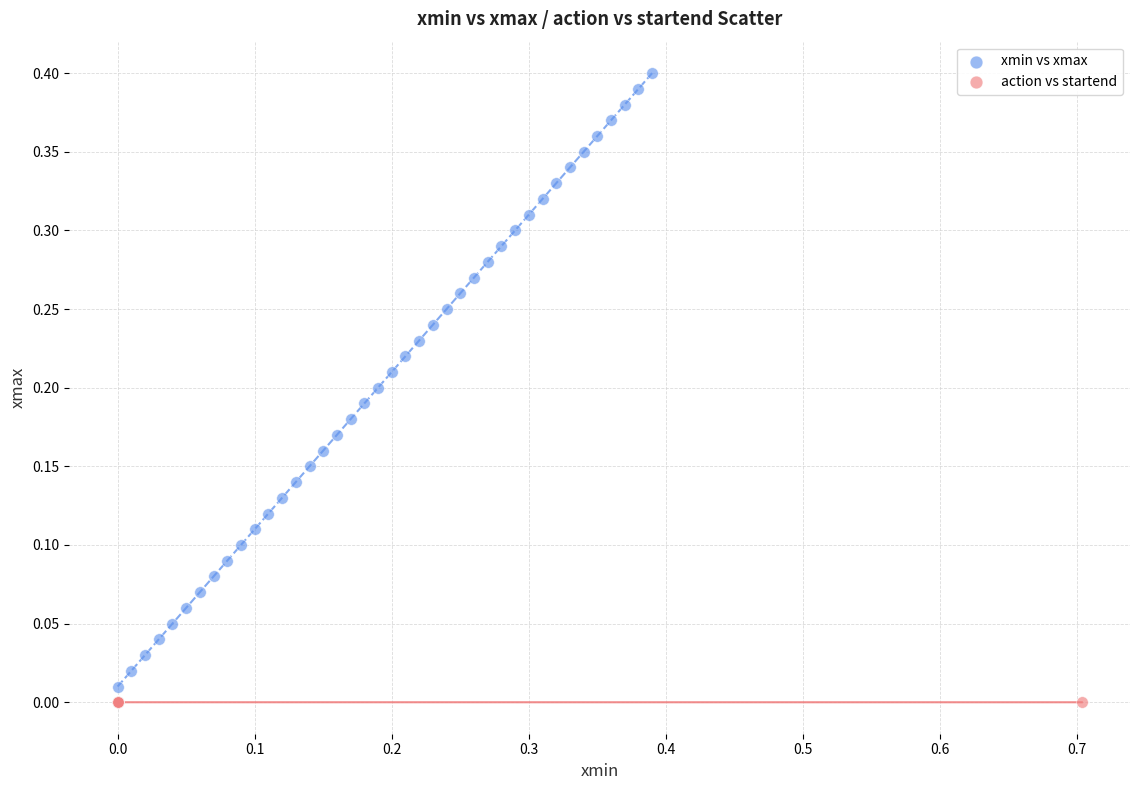

Which series has the widest spread of Y values?

xmin vs xmax